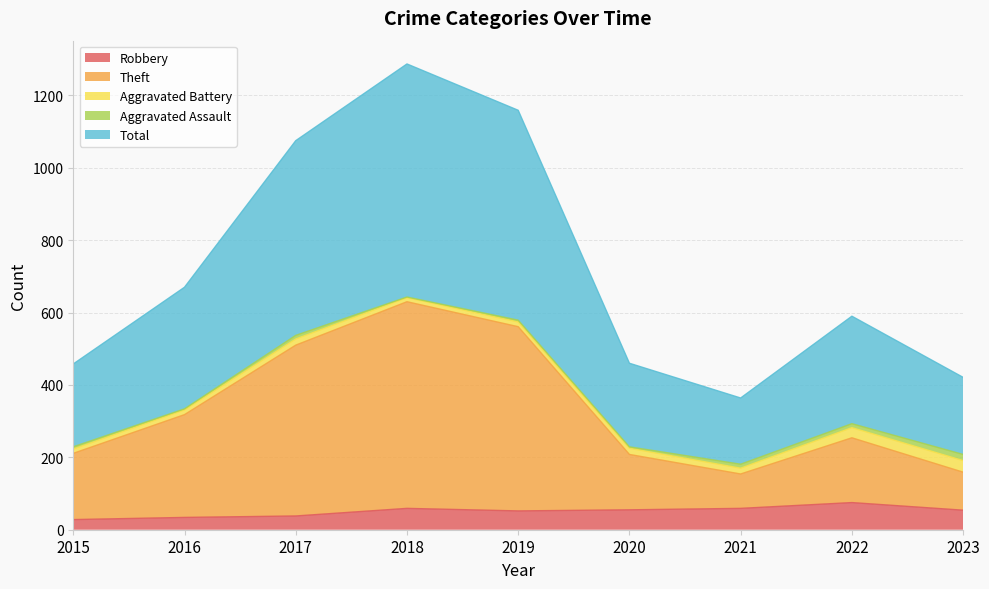

Read the Robbery value at 2017.

38